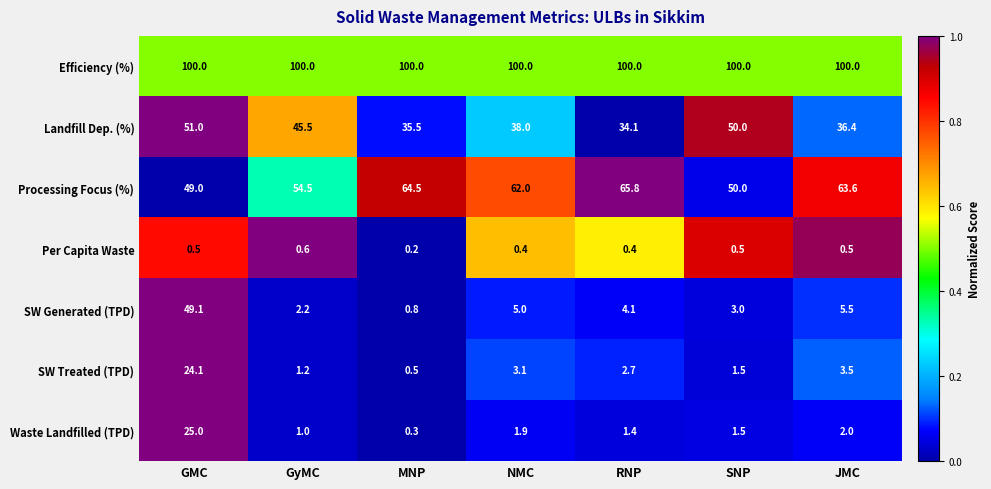

Which series changed the most between GMC and RNP?

SW Generated (TPD)